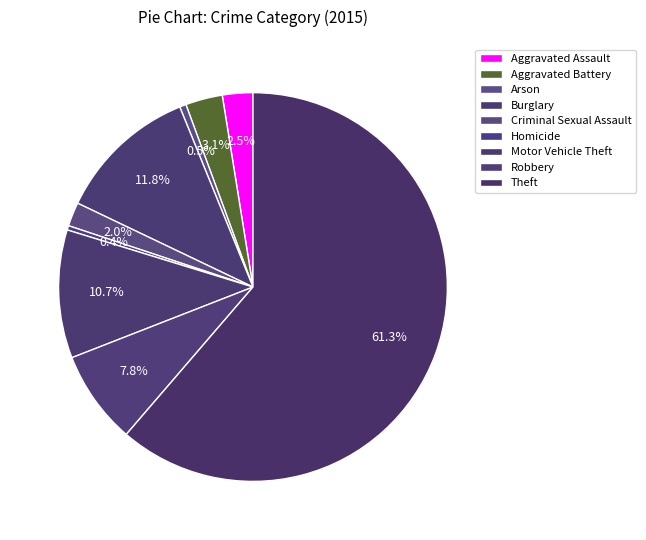

Is it true that Robbery is 13% of the pie?

False